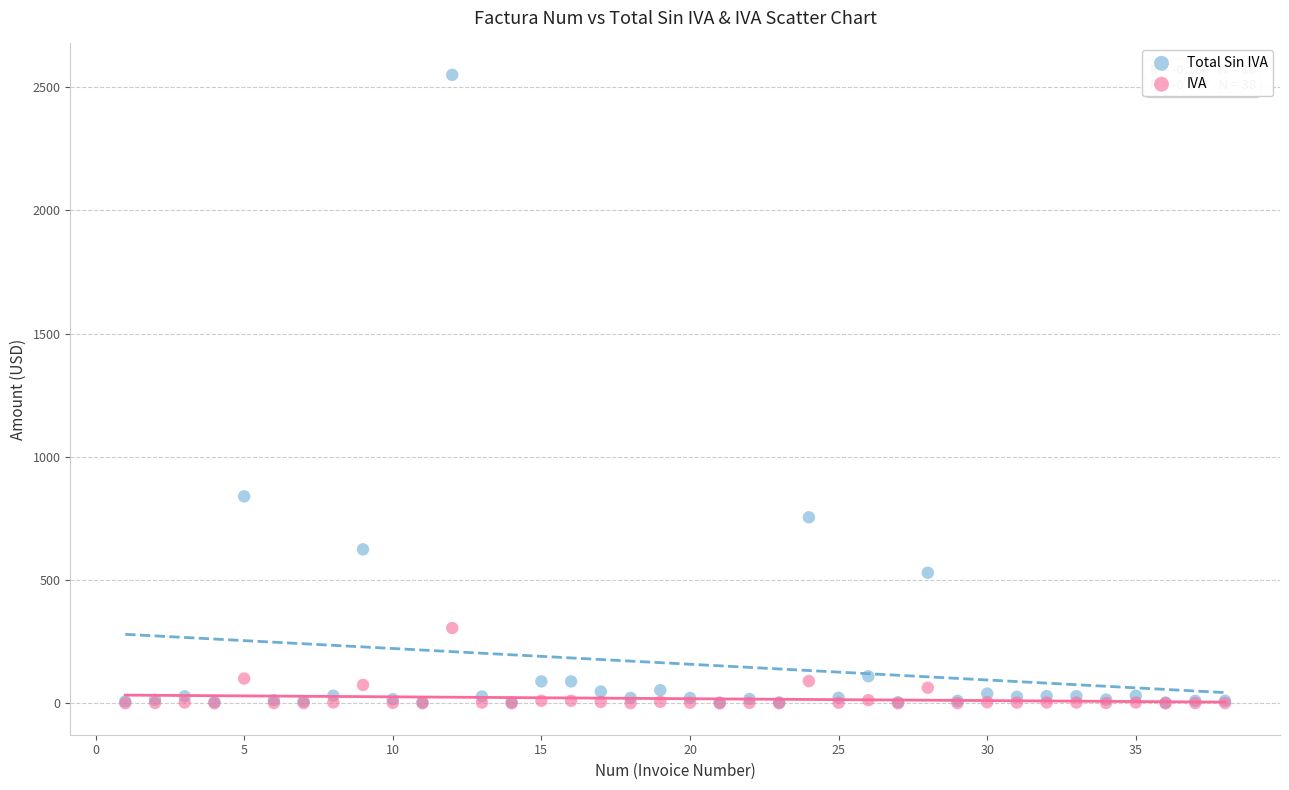

What are all the series names shown in the legend?

Total Sin IVA, IVA